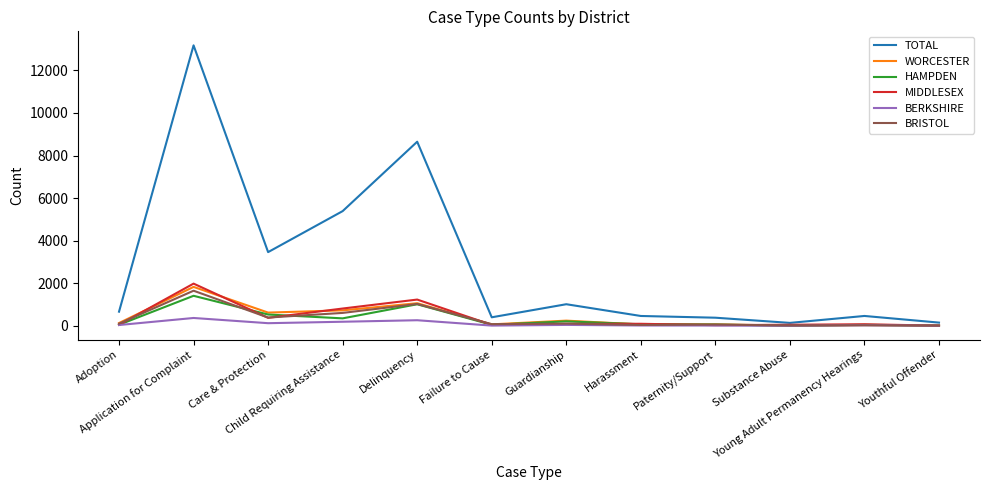

Which series has the largest total across all categories?

TOTAL